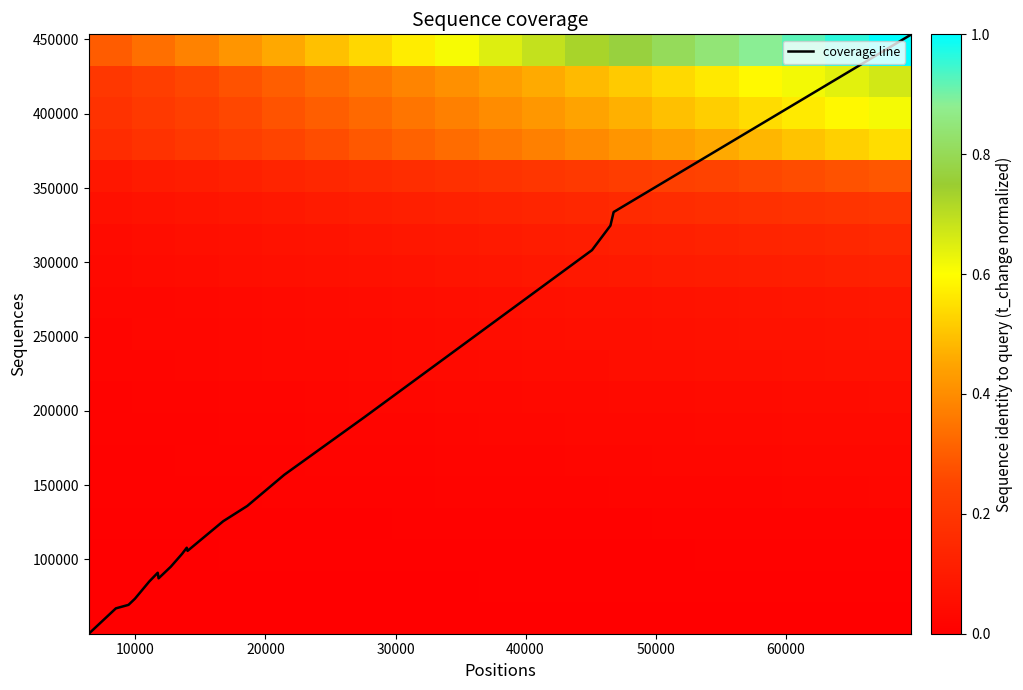

What is the highest value of the coverage line series?

453438